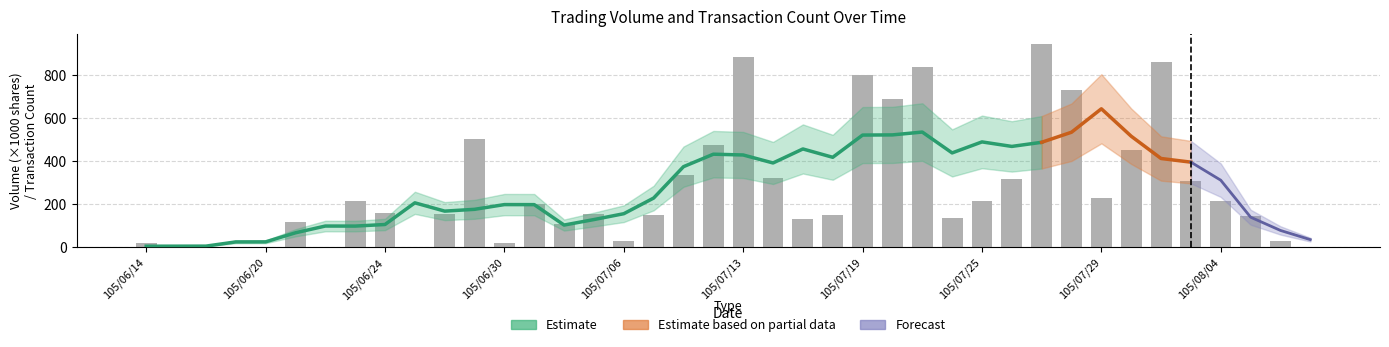

Where is the data nearest to the value 473?

105/07/12